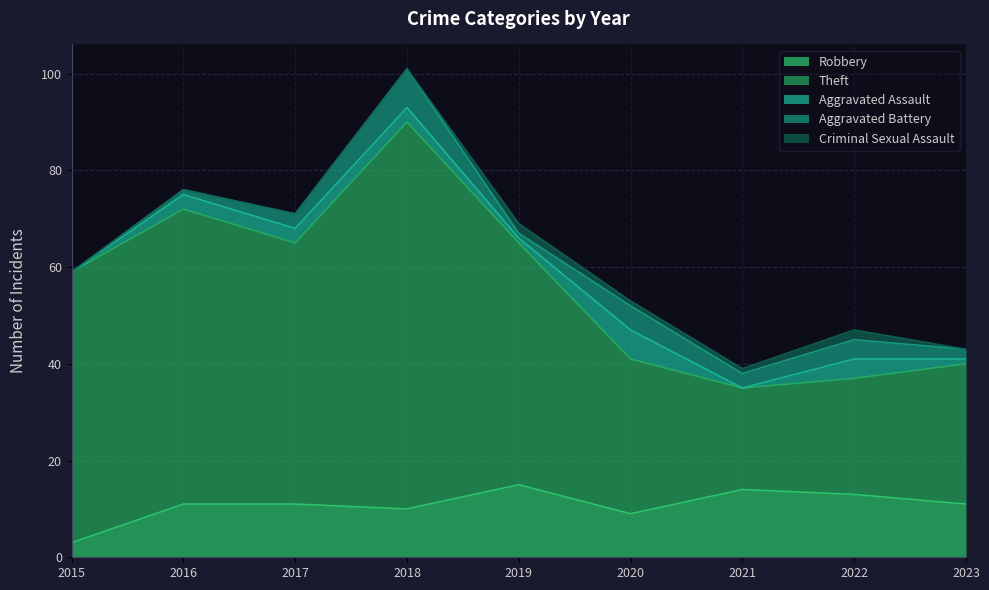

The value of Aggravated Battery at 2015 is 4. True or false?

False